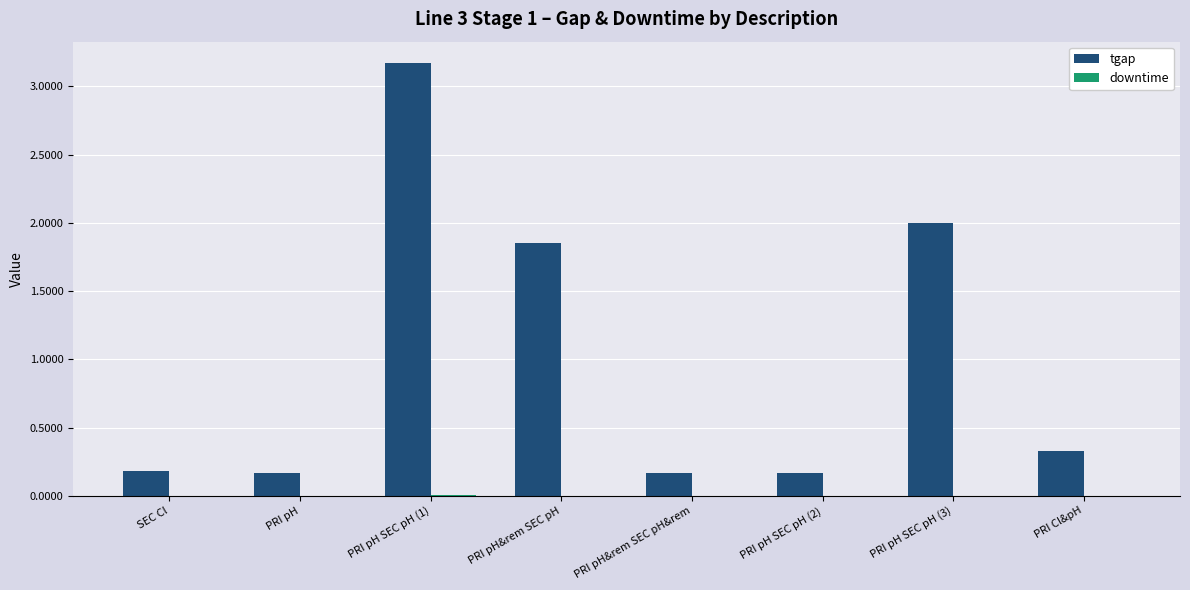

Which category has the highest value in the tgap series?

PRI pH SEC pH (1)